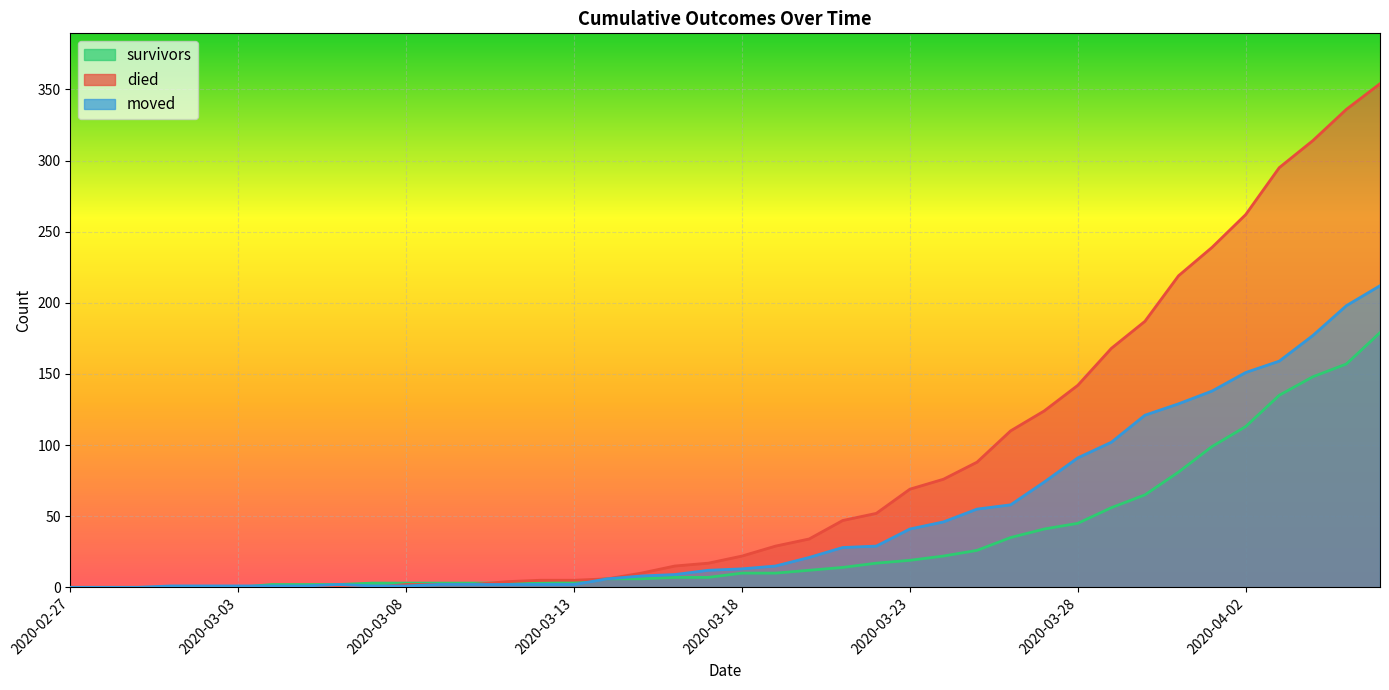

Between 2020-03-17 and 2020-04-05, which is larger?

2020-04-05